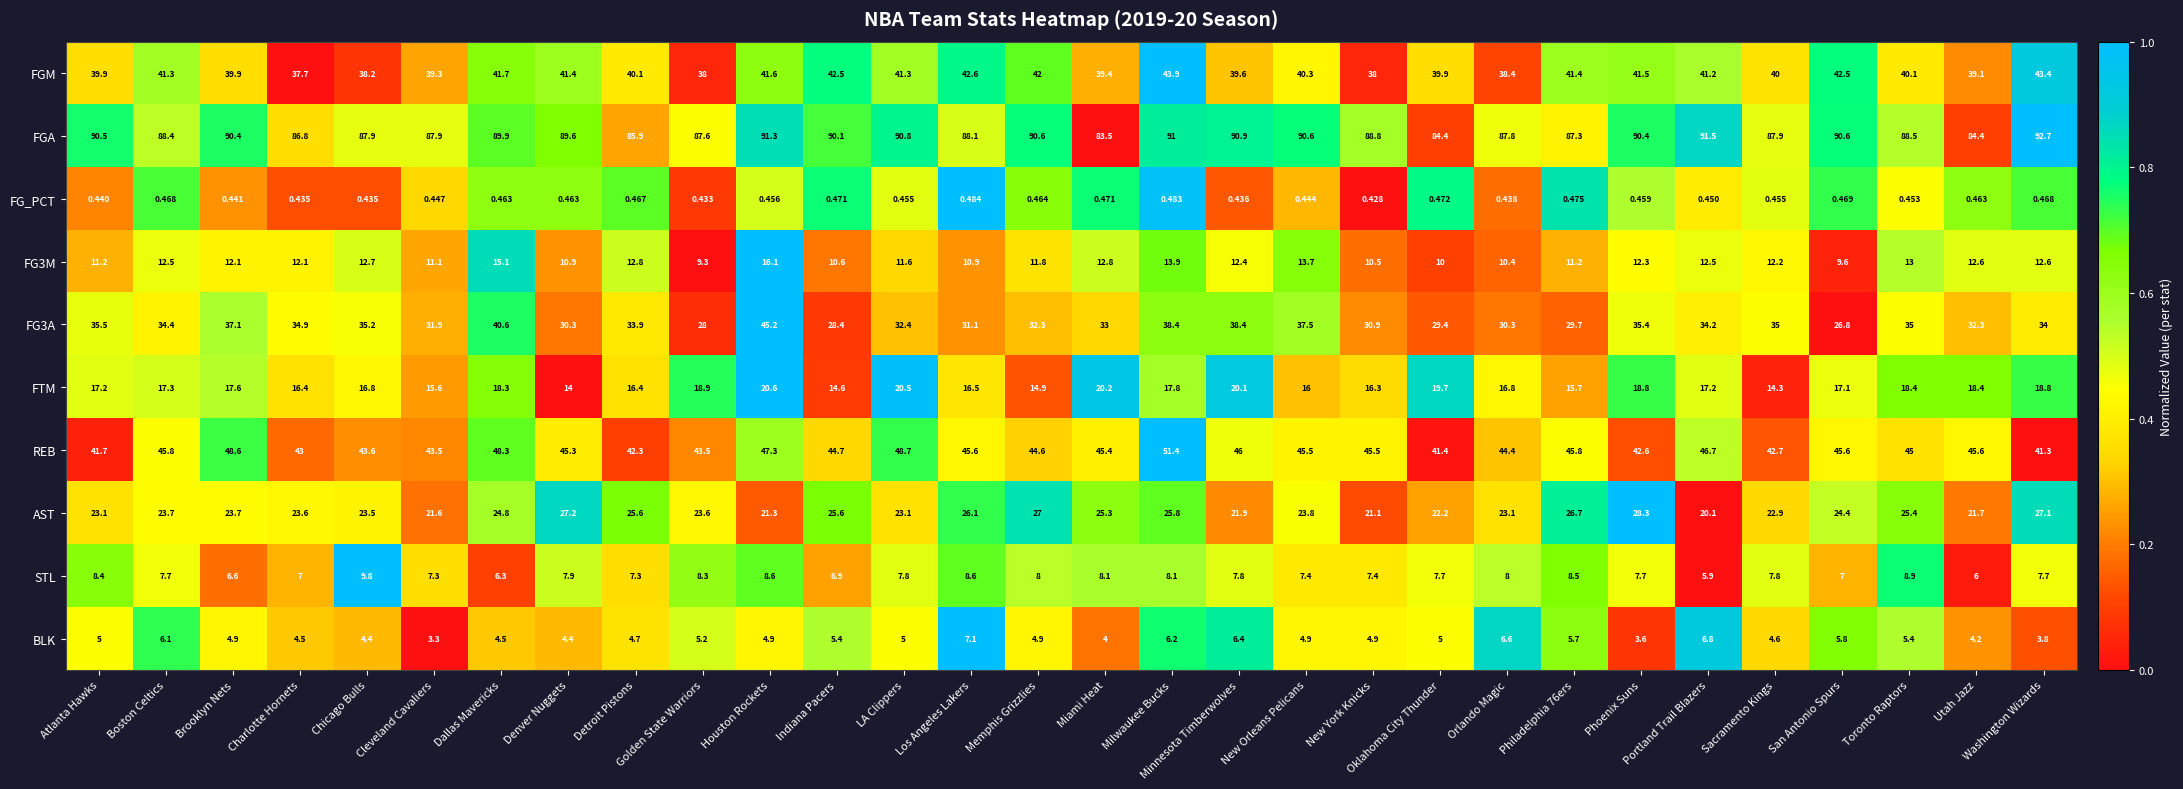

At how many categories does at least one series exceed 0?

30